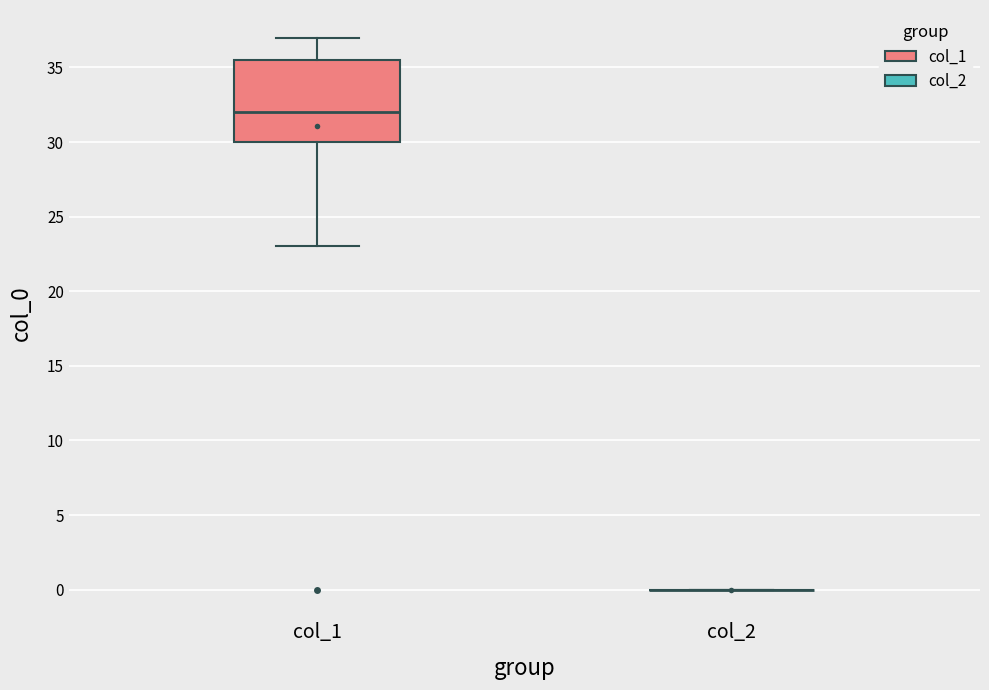

Which box is the tallest, from its lower edge to its upper edge?

col_1